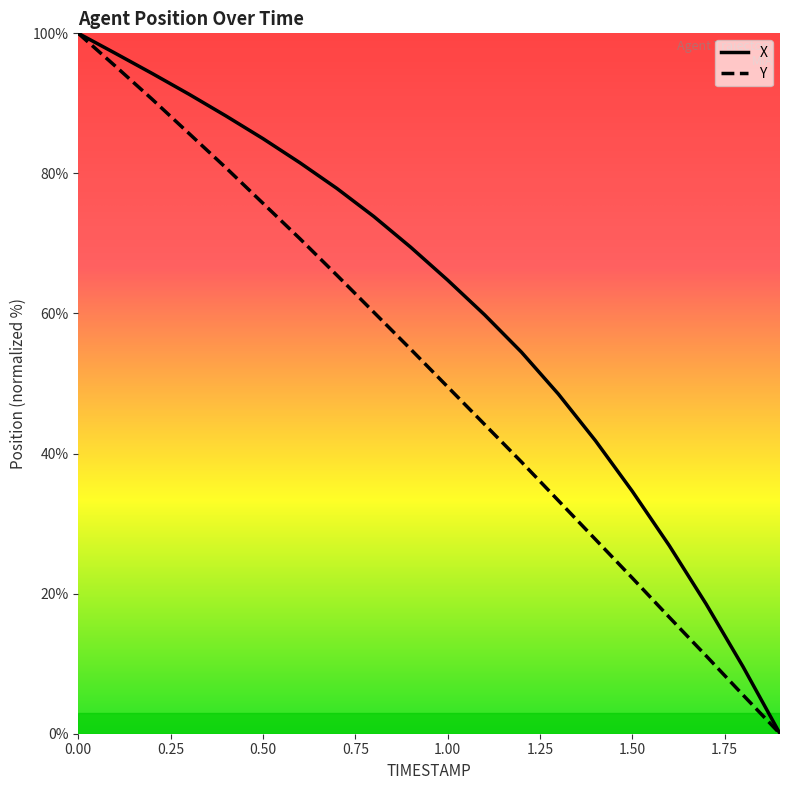

The Y series shows 18.5 at 1.4. True or false?

False